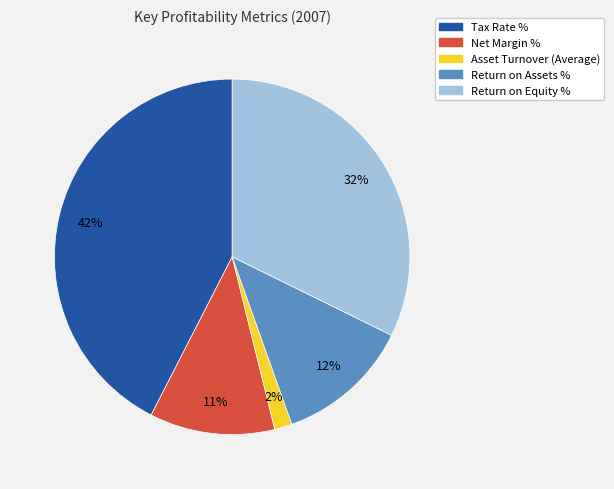

Which category has the biggest portion of the pie?

Tax Rate %